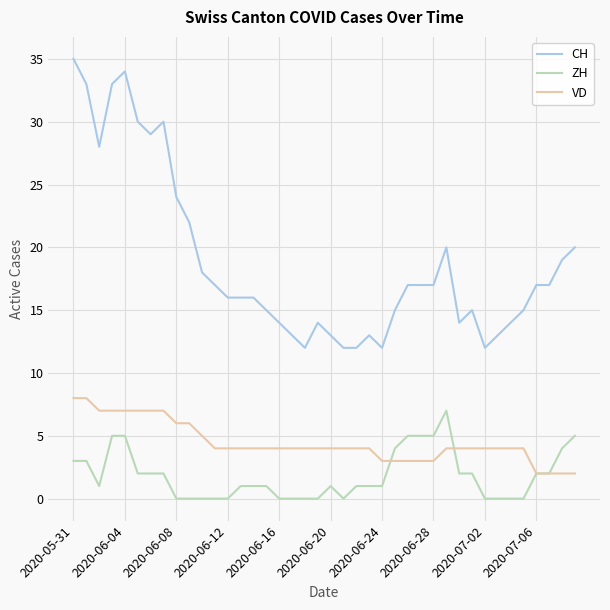

Which series has the largest total across all categories?

CH